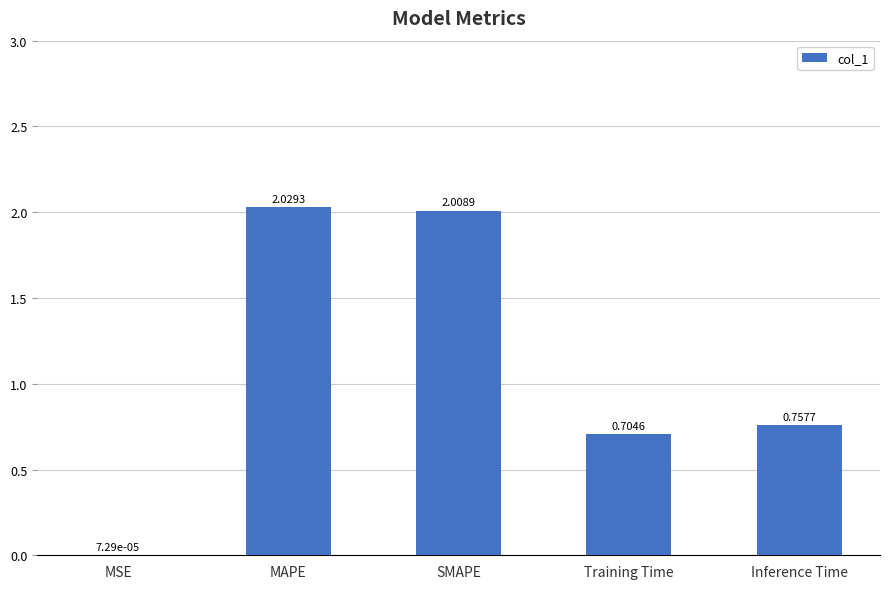

What is the change in value from Training Time to Inference Time?

+0.1